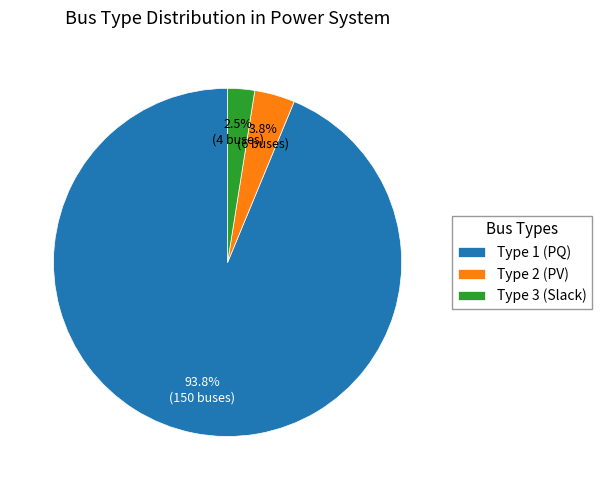

Rank the categories by value from highest to lowest.

Type 1 (PQ), Type 2 (PV), Type 3 (Slack)